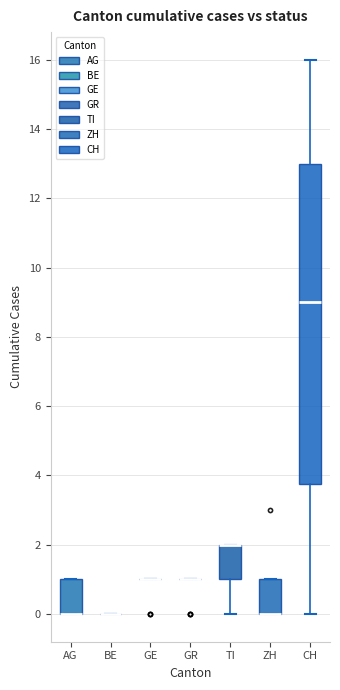

Reading left to right, transcribe this box plot: for each box, give where its median line is, the range the box spans, and where its two whiskers end, as read against the y-axis. The values are not printed on the chart, so give them approximately, as read against the axis.

AG: median 0.0 (drawn on the box's lower edge), box 0.0 to 1.0, whiskers 0.0 to 1.0
BE: box collapsed to a line at 0.0, whiskers 0.0 to 0.0
GE: box collapsed to a line at 1.0, whiskers 1.0 to 1.0
GR: box collapsed to a line at 1.0, whiskers 1.0 to 1.0
TI: median 2.0 (drawn on the box's upper edge), box 1.0 to 2.0, whiskers 0.0 to 2.0
ZH: median 0.0 (drawn on the box's lower edge), box 0.0 to 1.0, whiskers 0.0 to 1.0
CH: median 9.0, box 3.8 to 13.0, whiskers 0.0 to 16.0